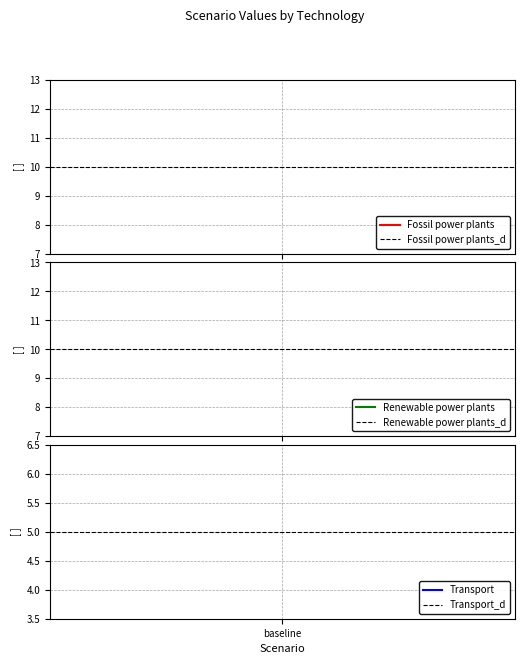

Is it true that Renewable power plants_d equals 4 at baseline?

False